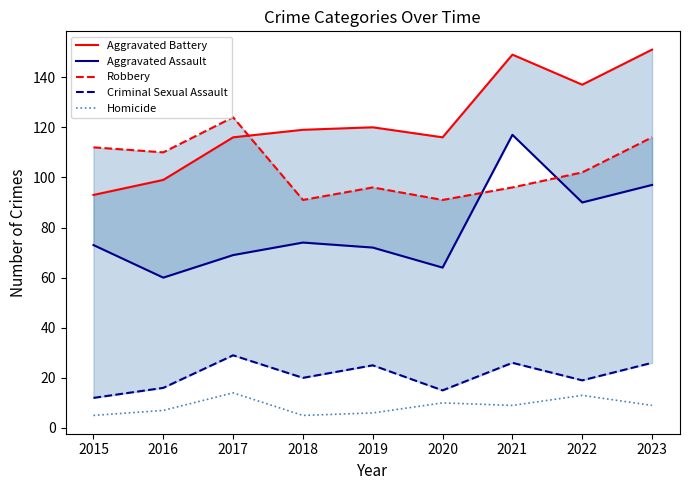

Read the Aggravated Assault value at 2016.

60